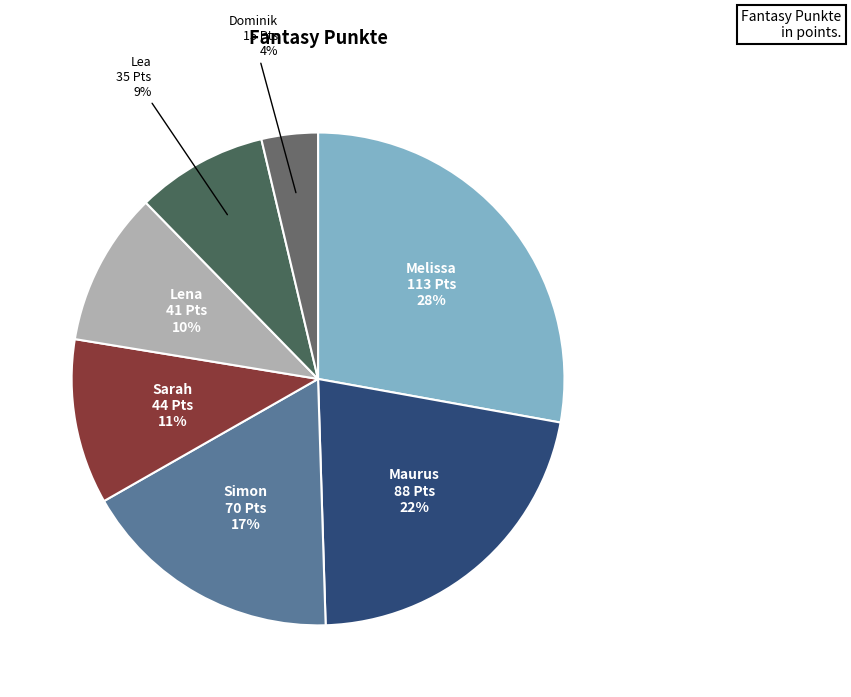

What is the smallest slice in the pie chart?

Dominik